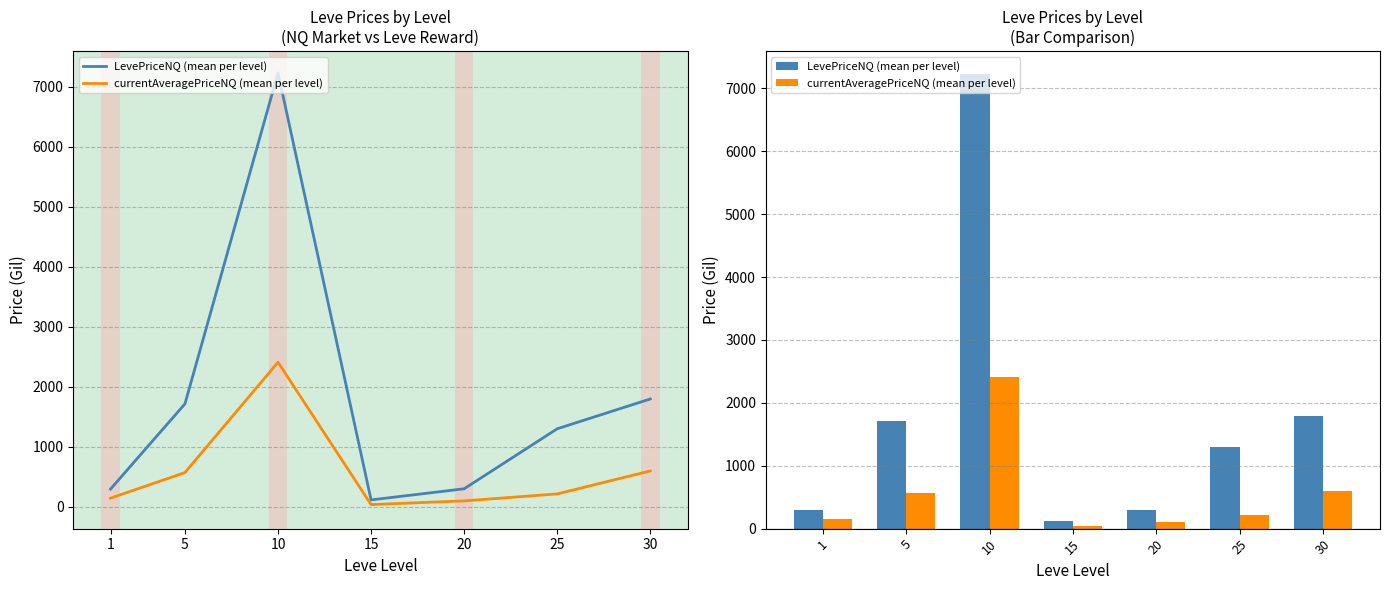

Where is currentAveragePriceNQ (mean per level) nearest to the value 1224?

30